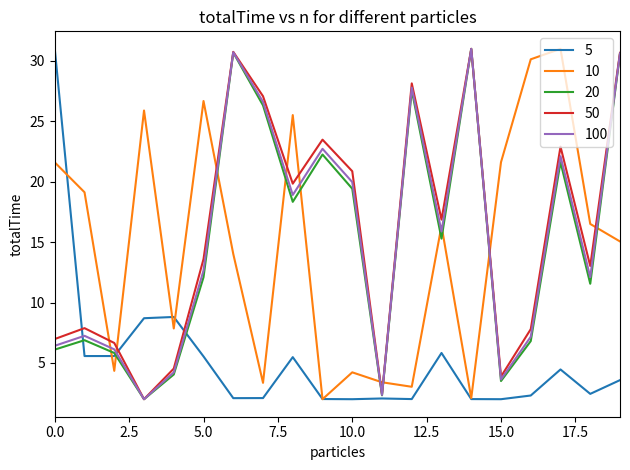

True or false: 20 and 10 intersect in this chart.

True